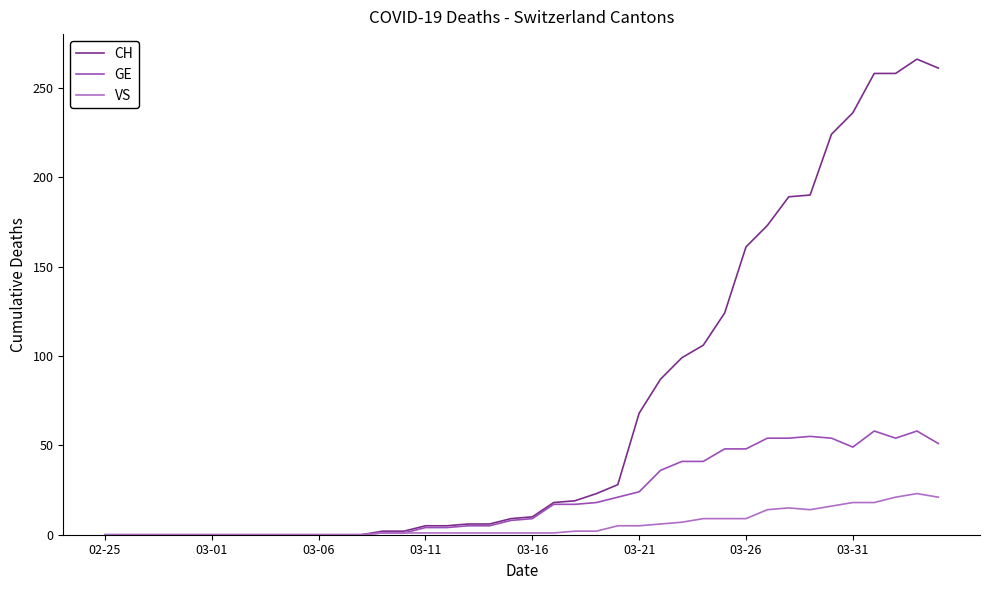

List the series in order of their overall mean, lowest first.

VS, GE, CH